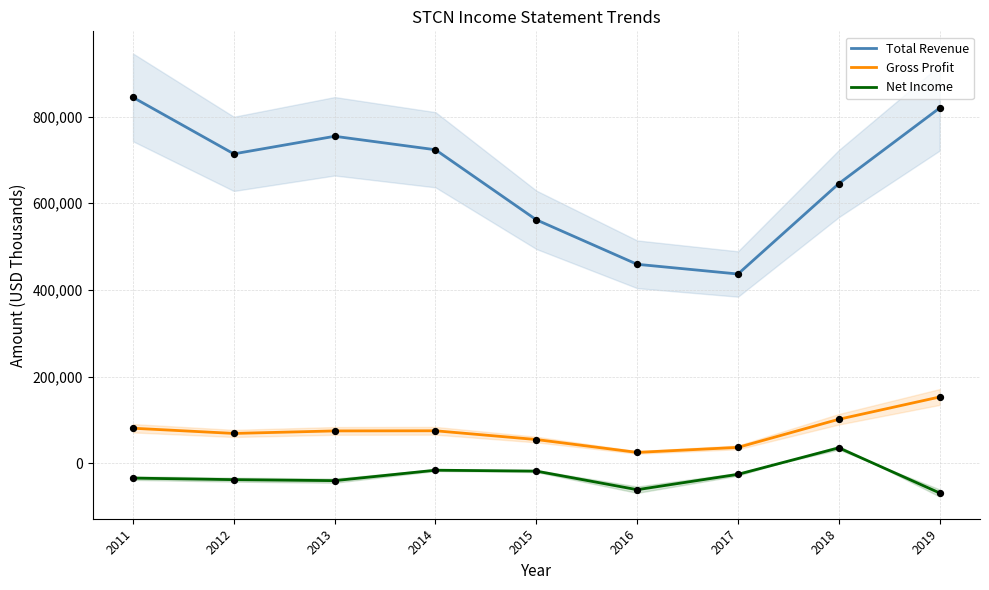

Which series contains the lowest Y value?

Net Income